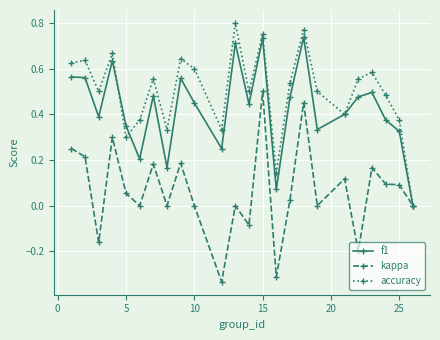

List the series in order of their overall mean, highest first.

accuracy, f1, kappa